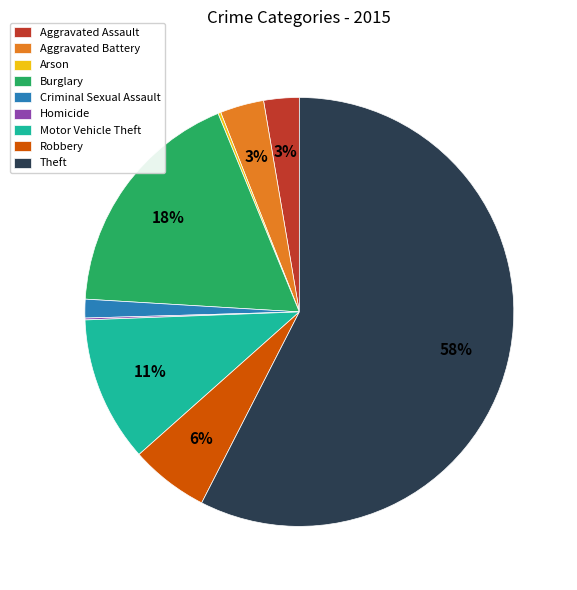

Which category has the biggest portion of the pie?

Theft